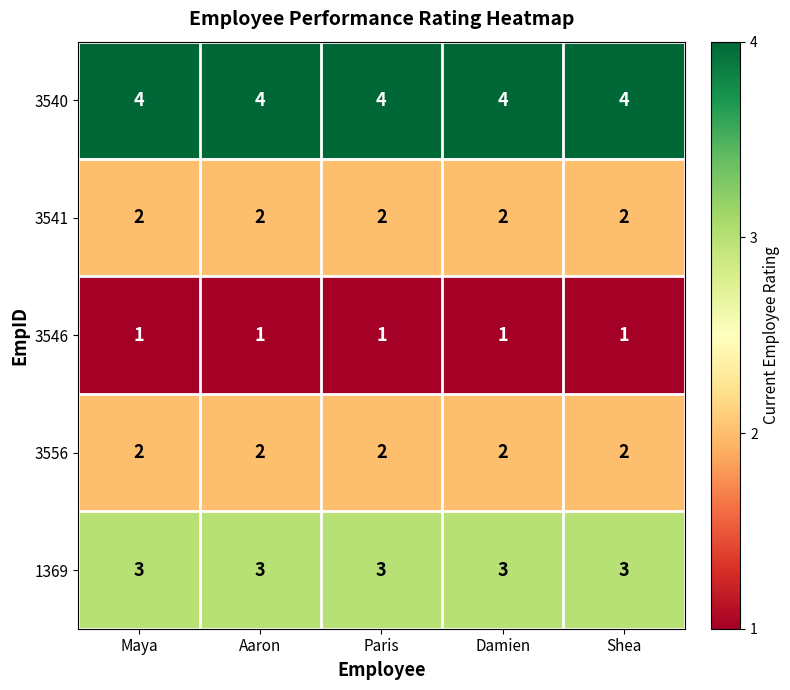

What is the total value across all series at Damien?

12